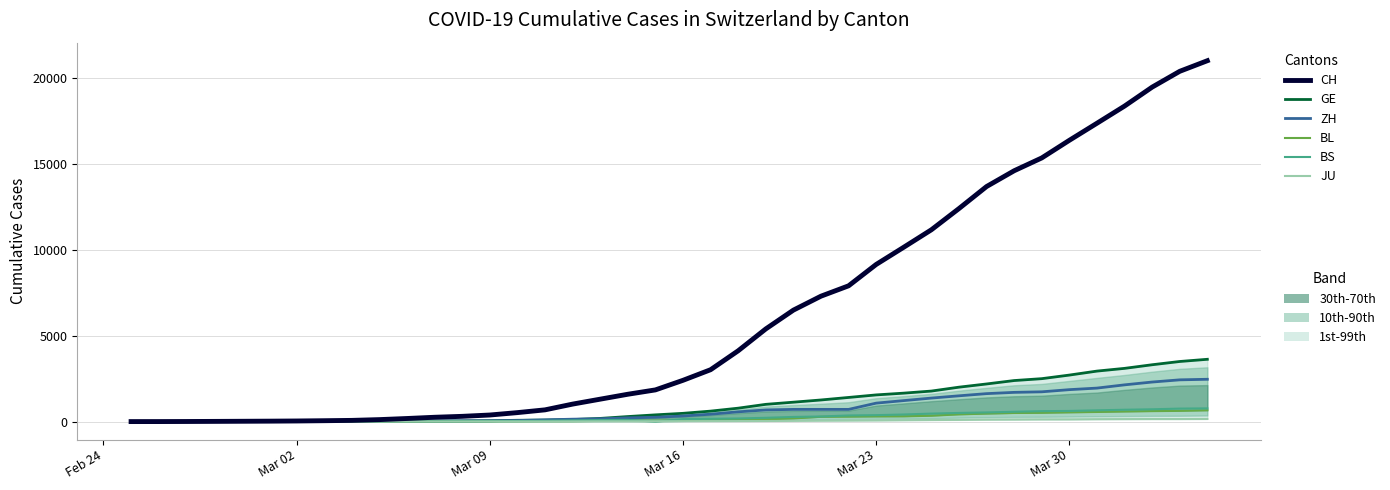

Is the value of JU at 32 greater than the value of BS at 37?

No